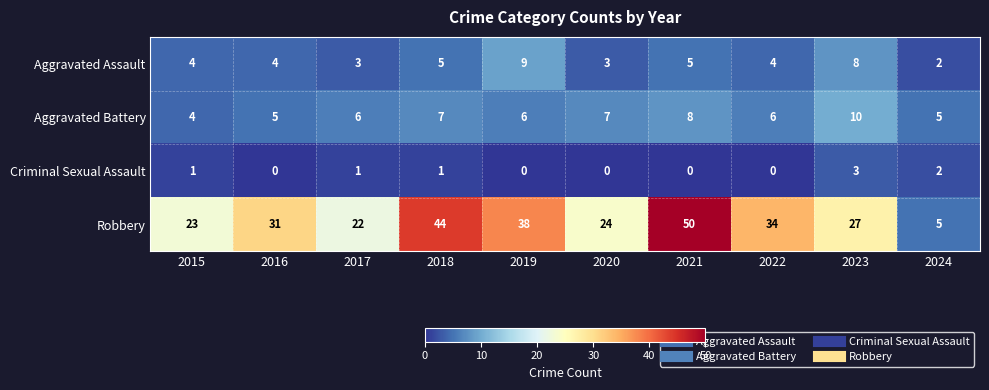

What is the sum of the Aggravated Battery values at 2016 and 2017?

11